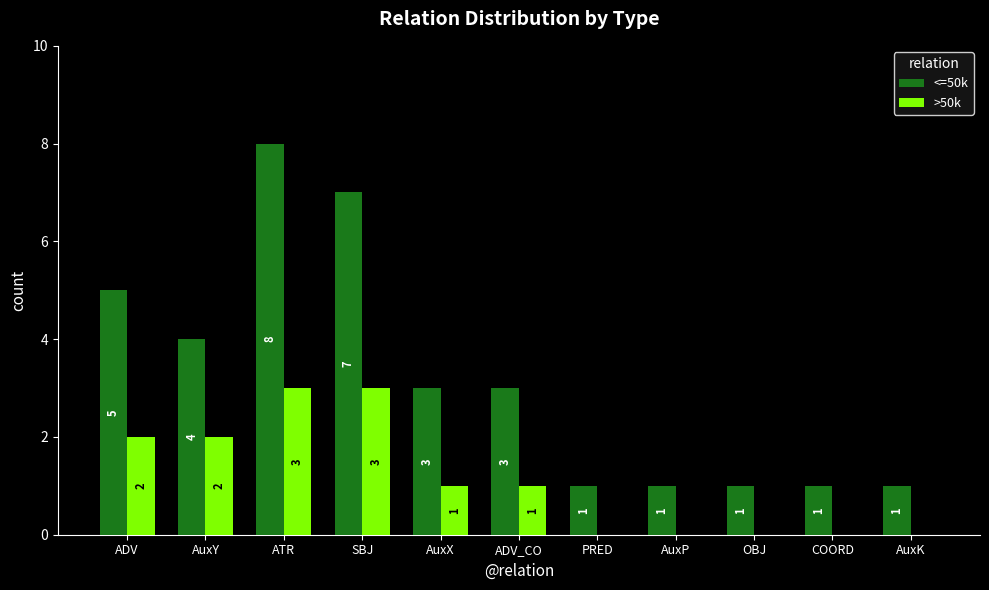

How many distinct data groups are displayed?

2